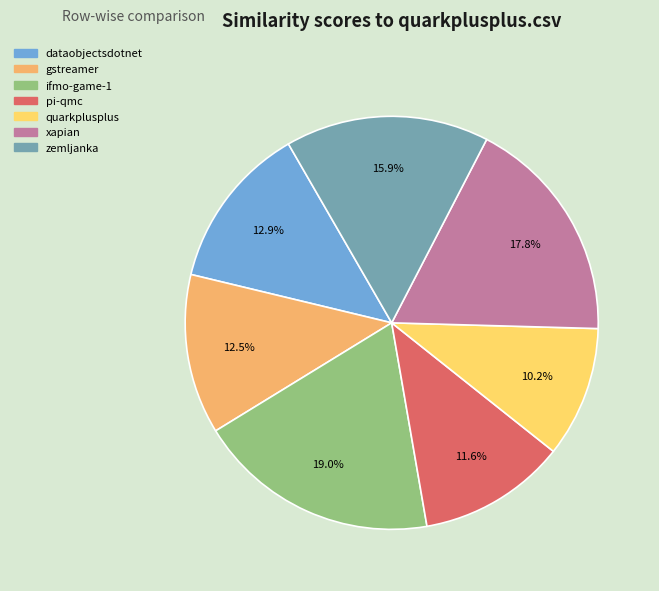

Is the sum of ifmo-game-1 and pi-qmc greater than half?

No